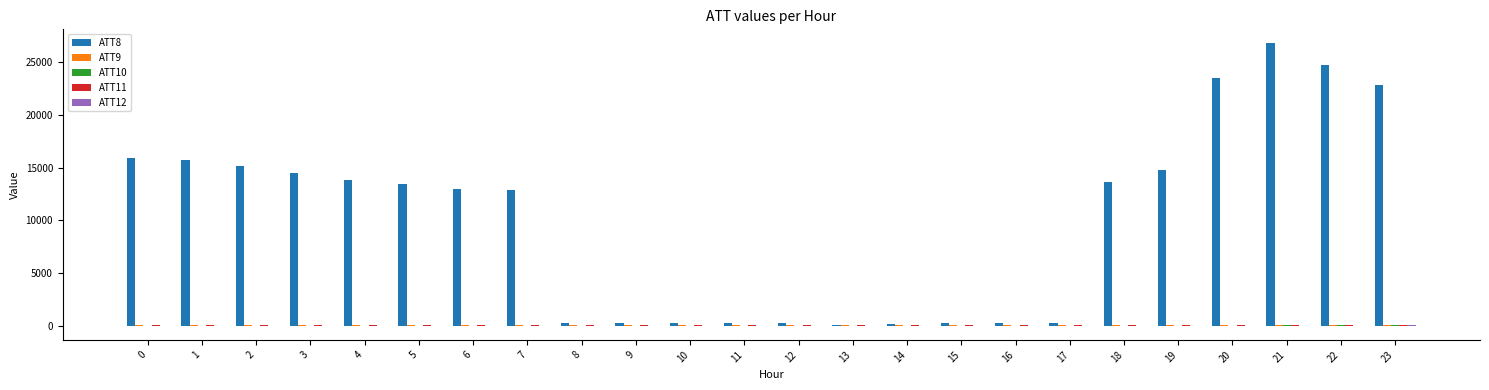

Which series has the largest total across all categories?

ATT8